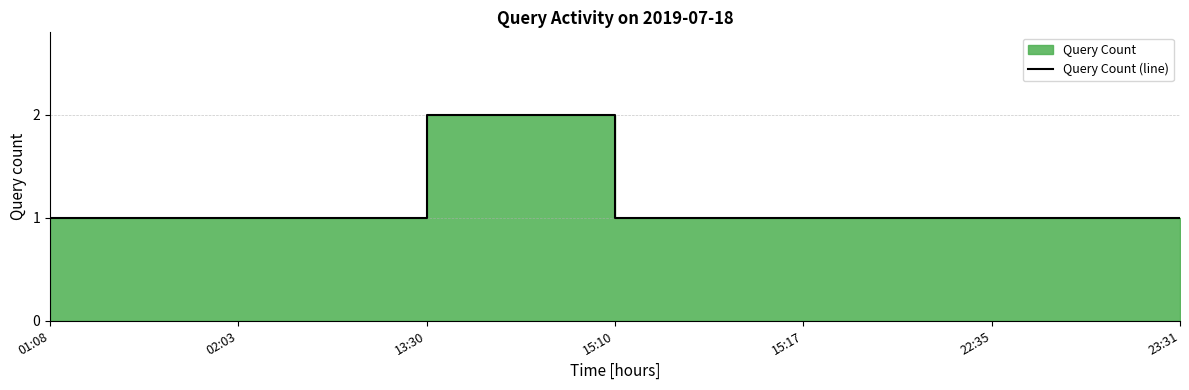

What position from the right is 22:35?

2